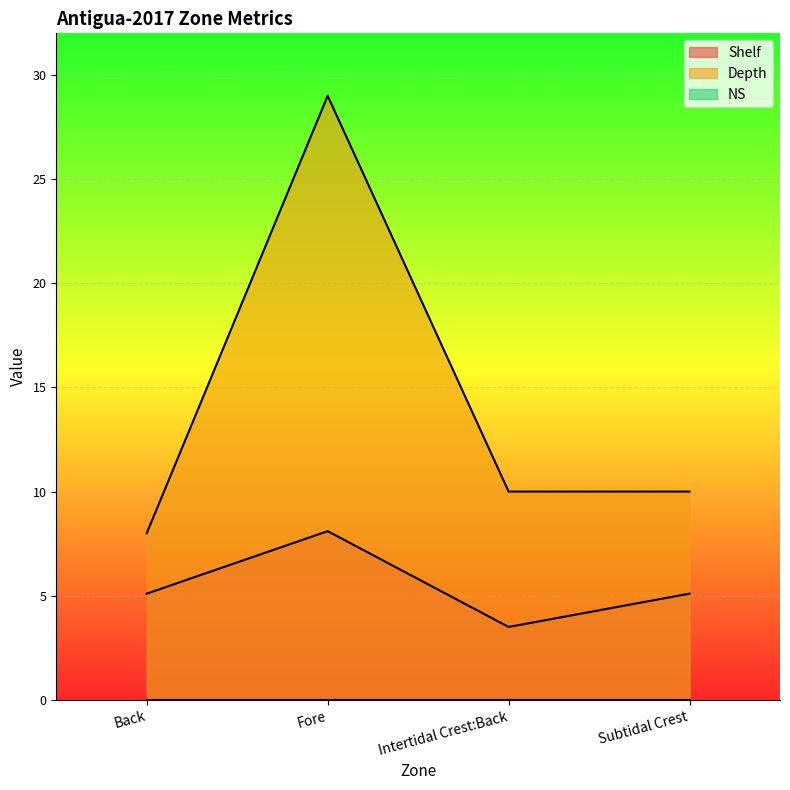

Reading right to left, what are all the values shown in this chart?

Shelf: Subtidal Crest=5.1	Intertidal Crest:Back=3.5	Fore=8.1	Back=5.1
Depth: Subtidal Crest=10.0	Intertidal Crest:Back=10.0	Fore=29.0	Back=8.0